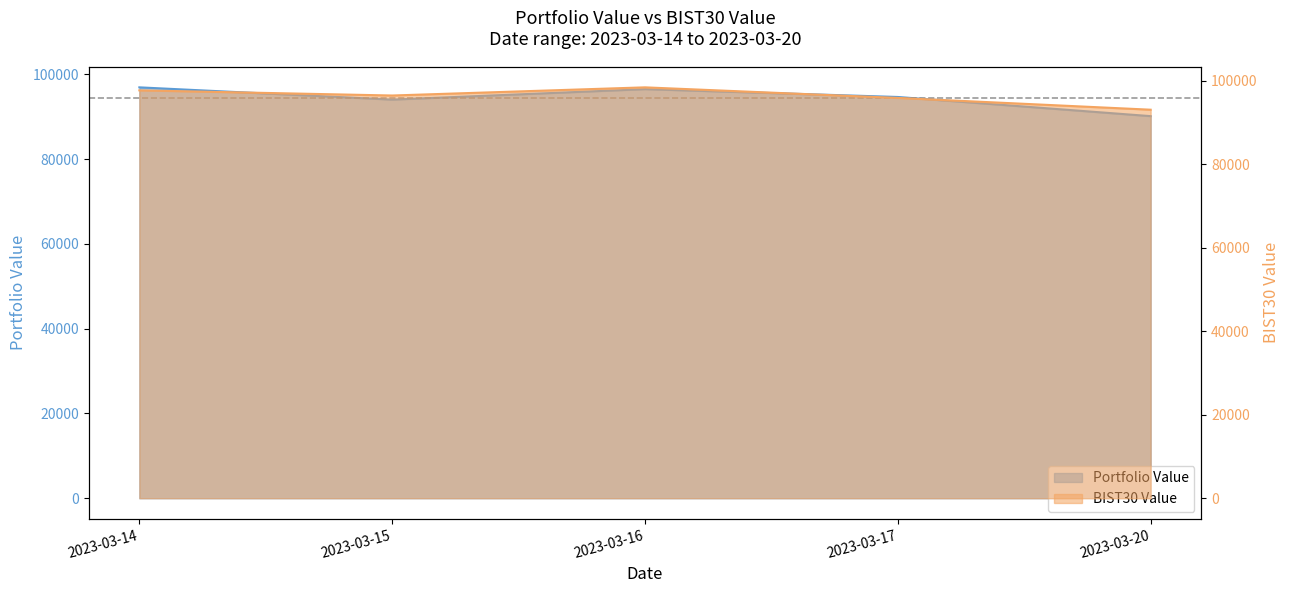

How many interior local peaks does the BIST30 Value series have?

1